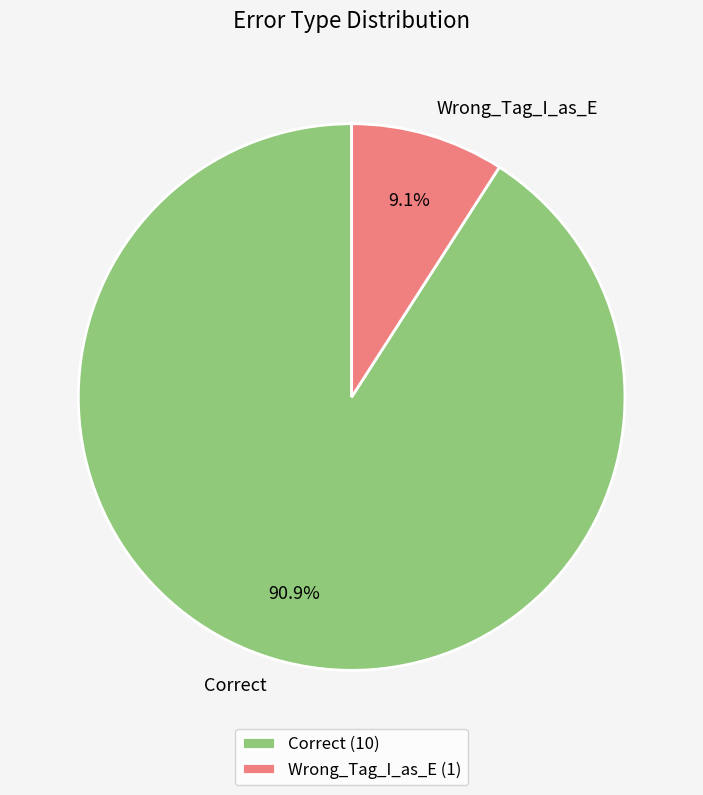

What portion of the pie excludes Correct?

9.1%